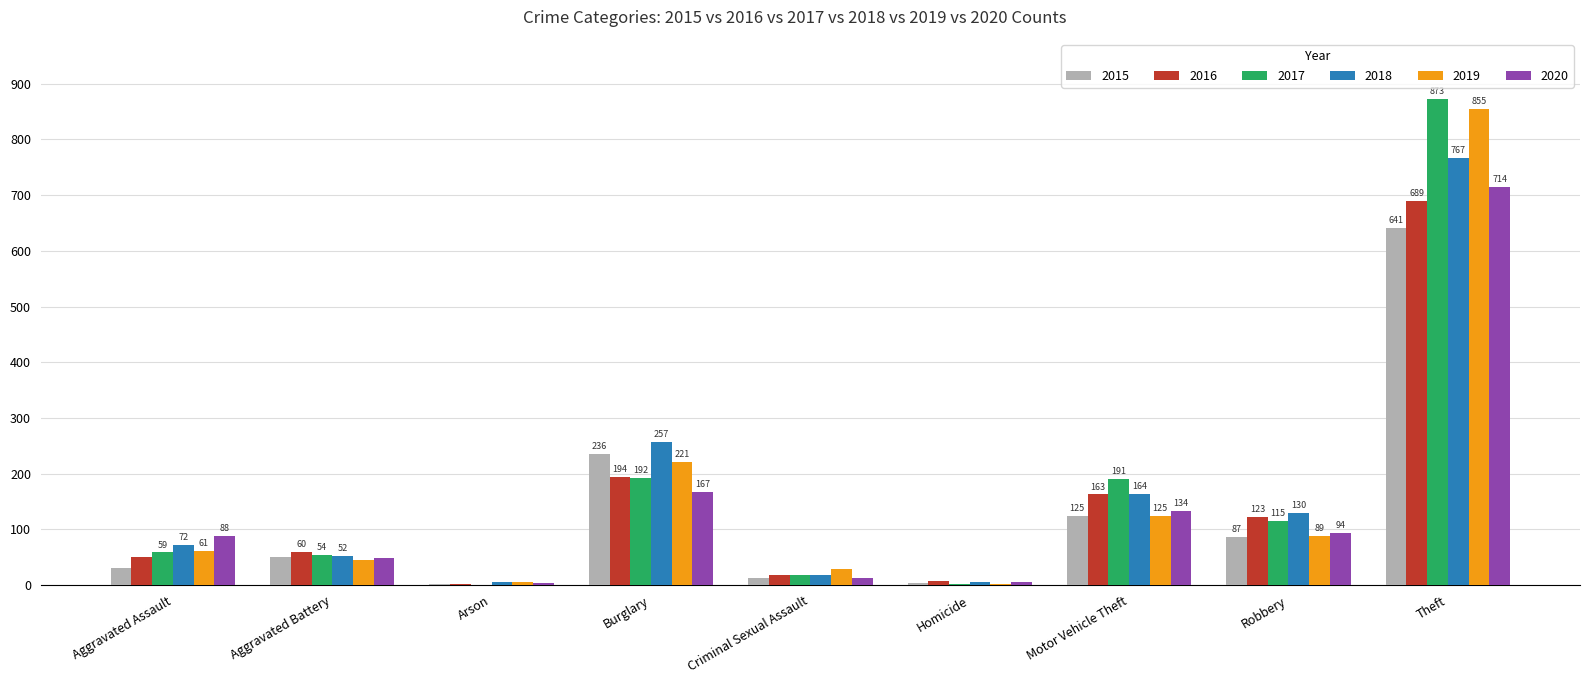

Count the number of data series in this chart.

6